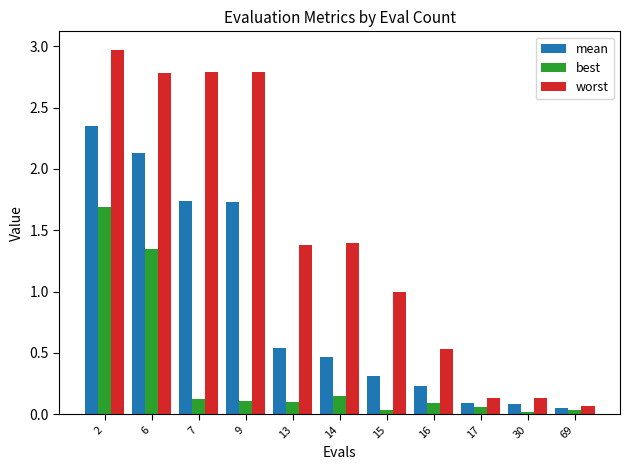

The value of best at 30 is 0.0. True or false?

True